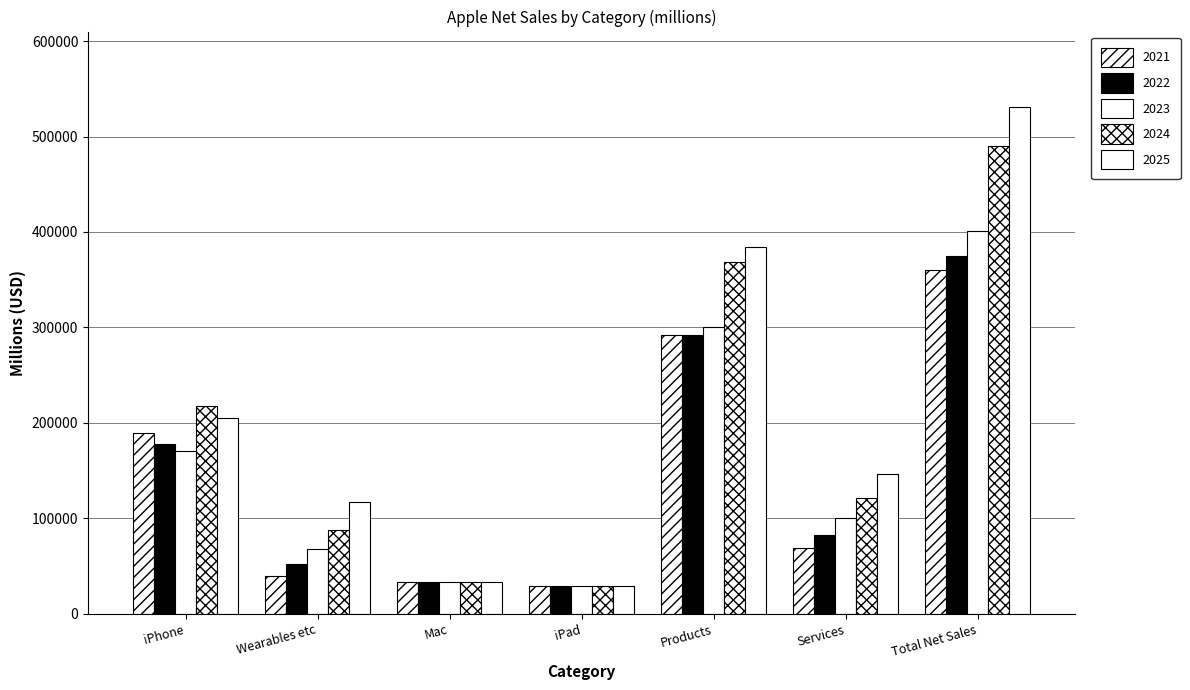

How many series are shown in this chart?

5